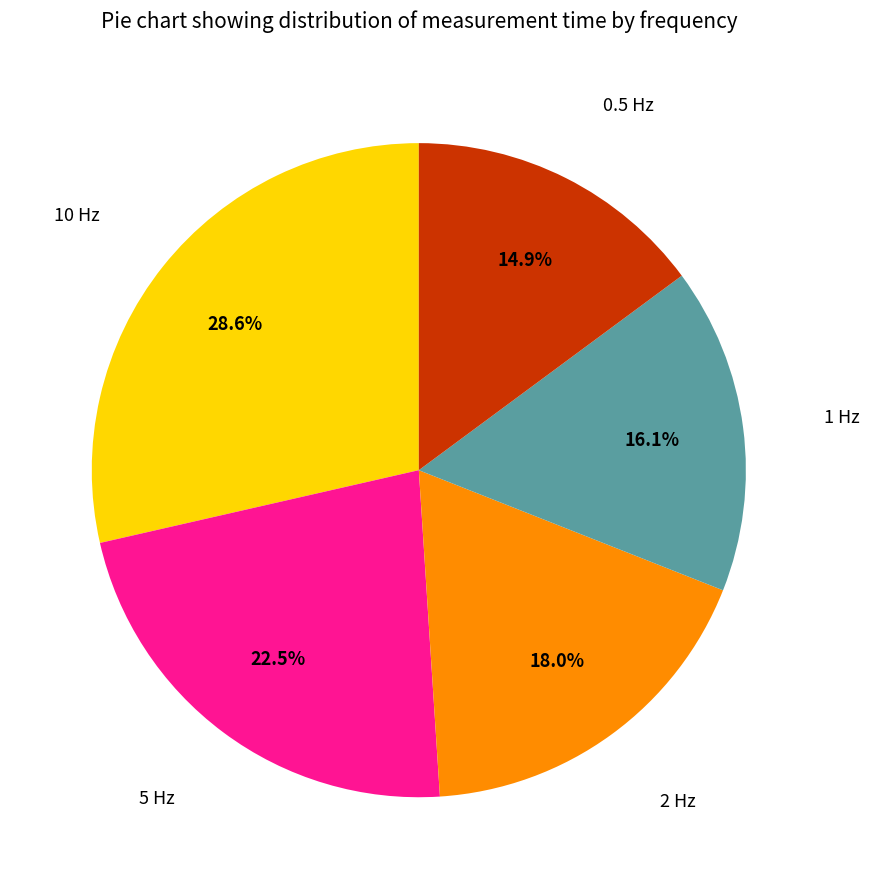

How many segments does this pie chart have?

5